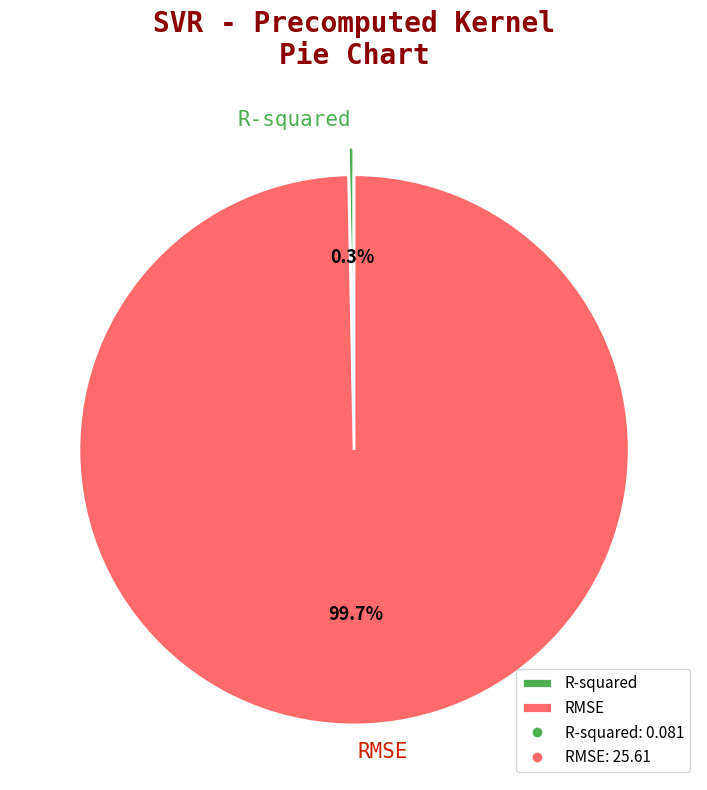

Is there any slice that represents more than half of the pie?

Yes